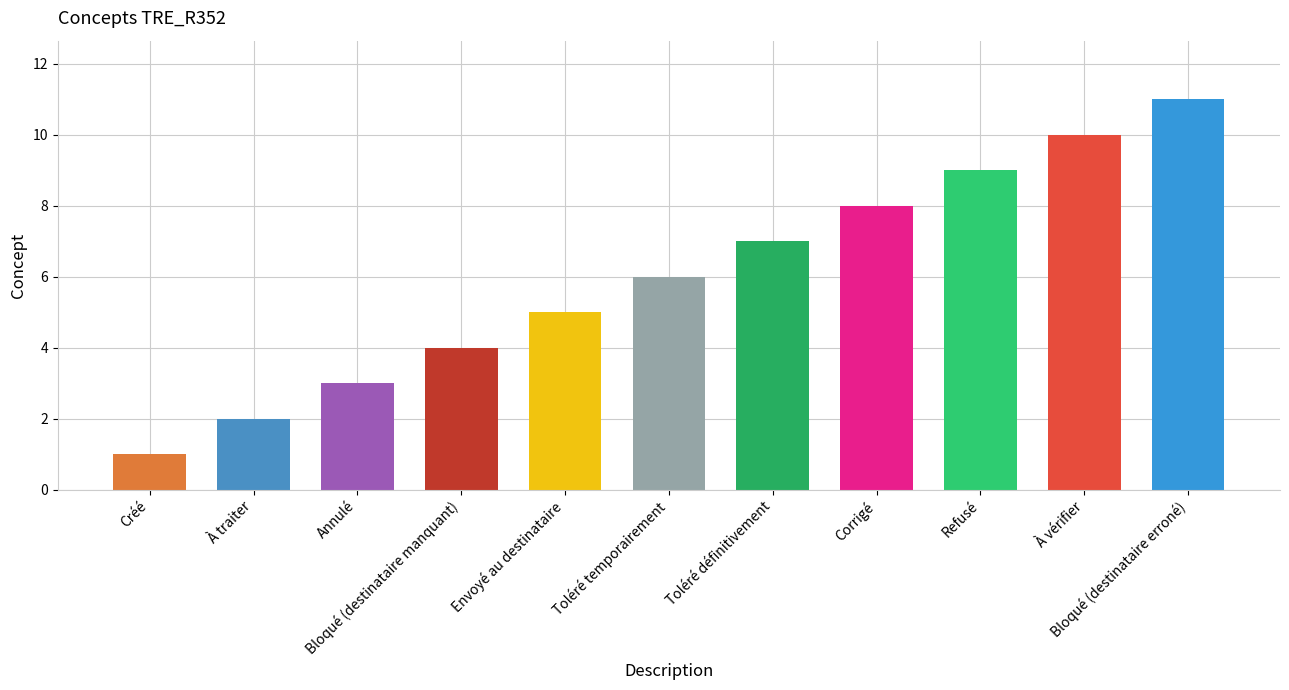

The chart shows a value of 9 at Toléré temporairement. True or false?

False